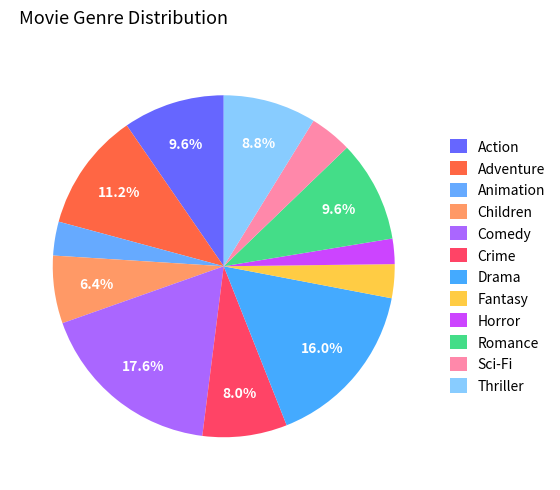

Count the number of slices in the pie.

12